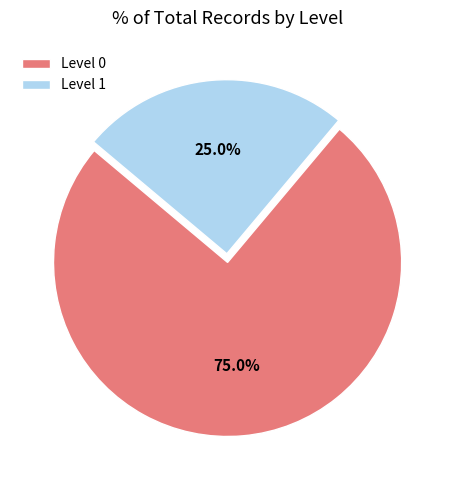

How many slices are in this pie chart?

2